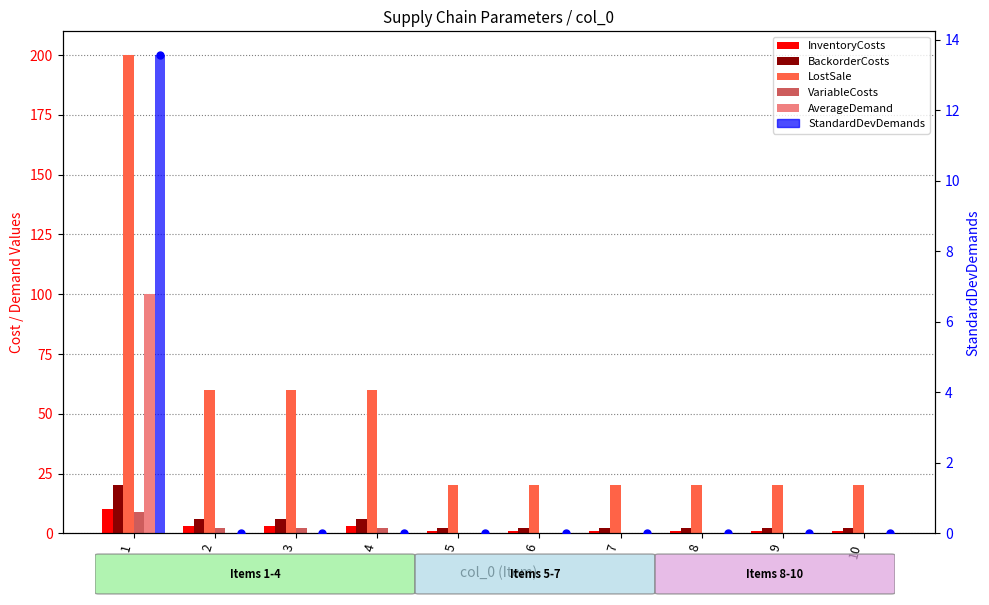

Which series has the widest spread of Y values?

LostSale